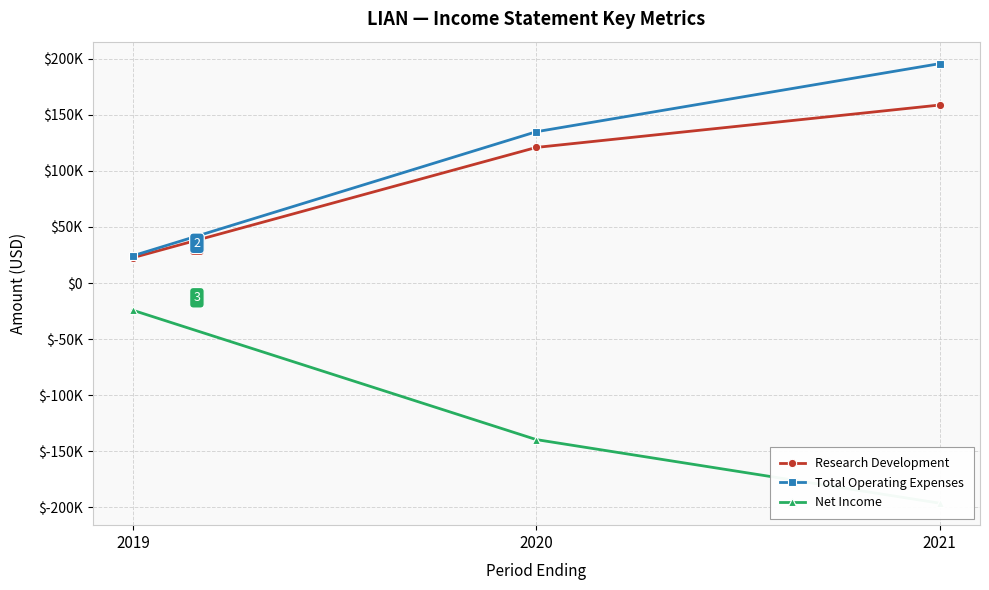

What is the total value across all series at 2020?

116200